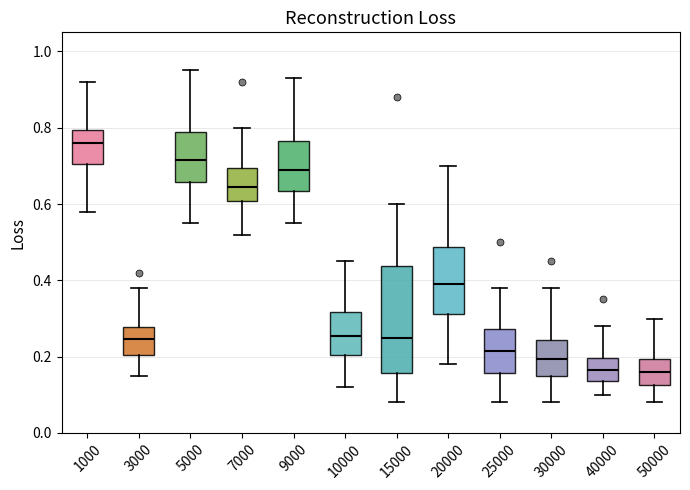

Where does the lower whisker of the box at x = 5000 end on the y-axis? The values are not printed on the chart, so give them approximately, as read against the axis.

0.56